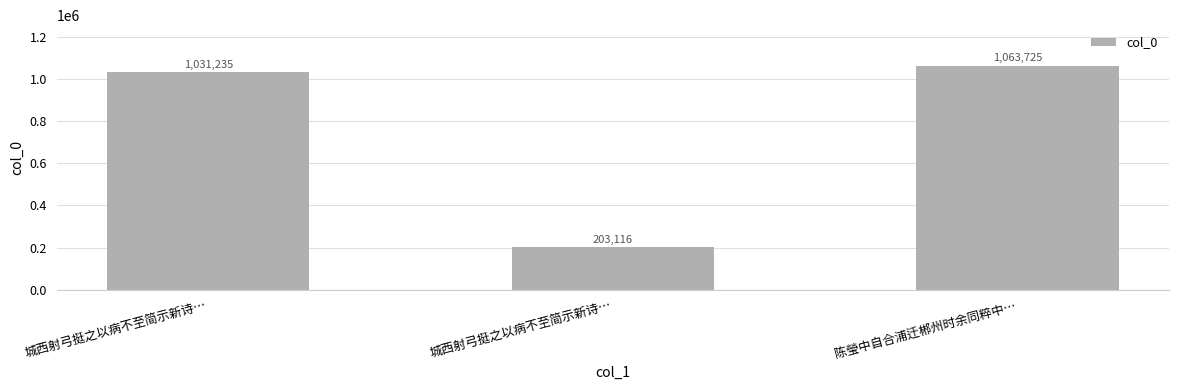

What is the label of the 1st bar from the left?

城西射弓挺之以病不至简示新诗…